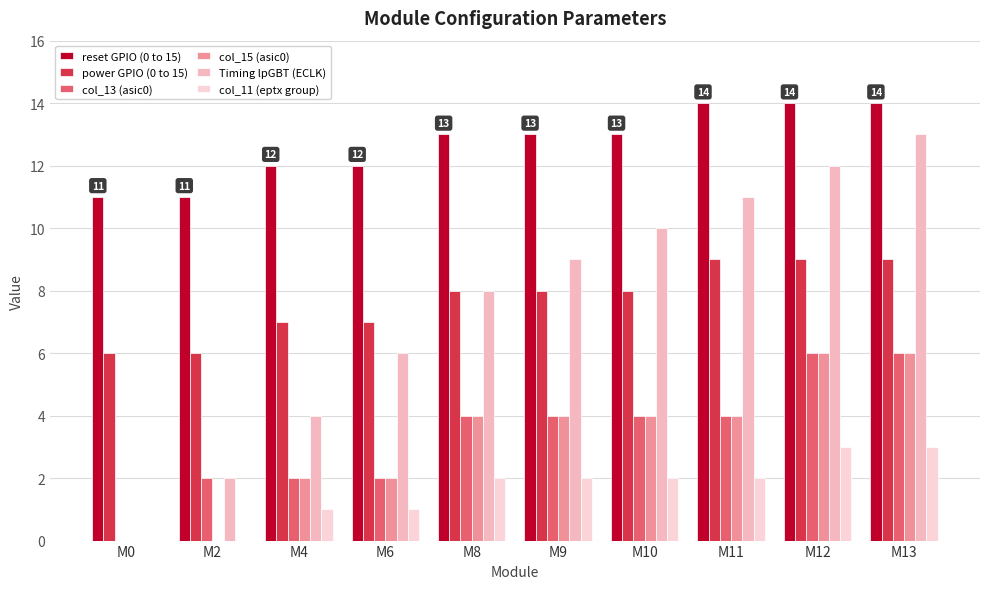

What is the average value of the Timing lpGBT (ECLK) series?

8